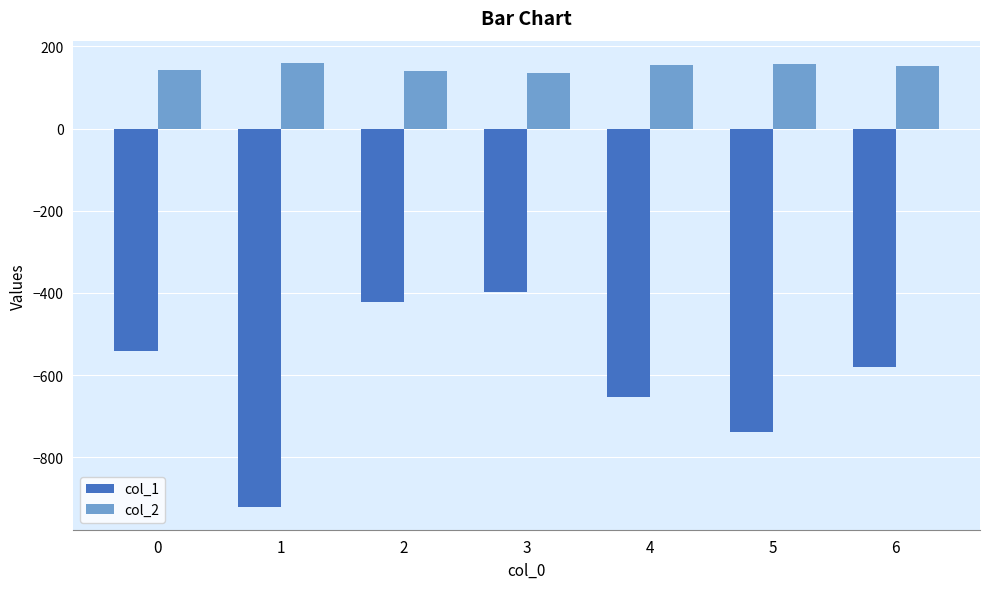

What is the difference between the highest and lowest values at 2?

564.0